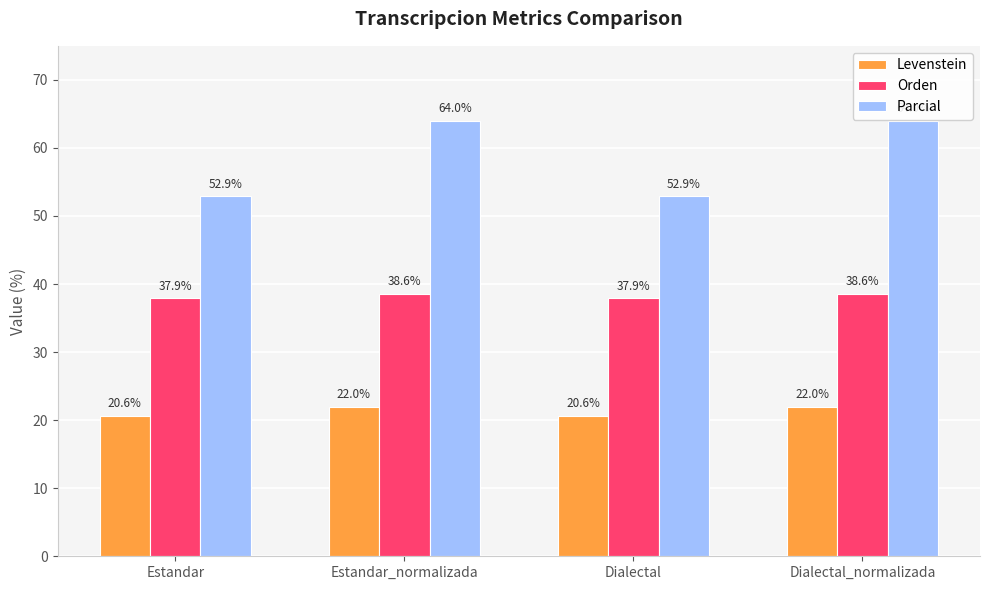

What position from the right is Estandar?

4